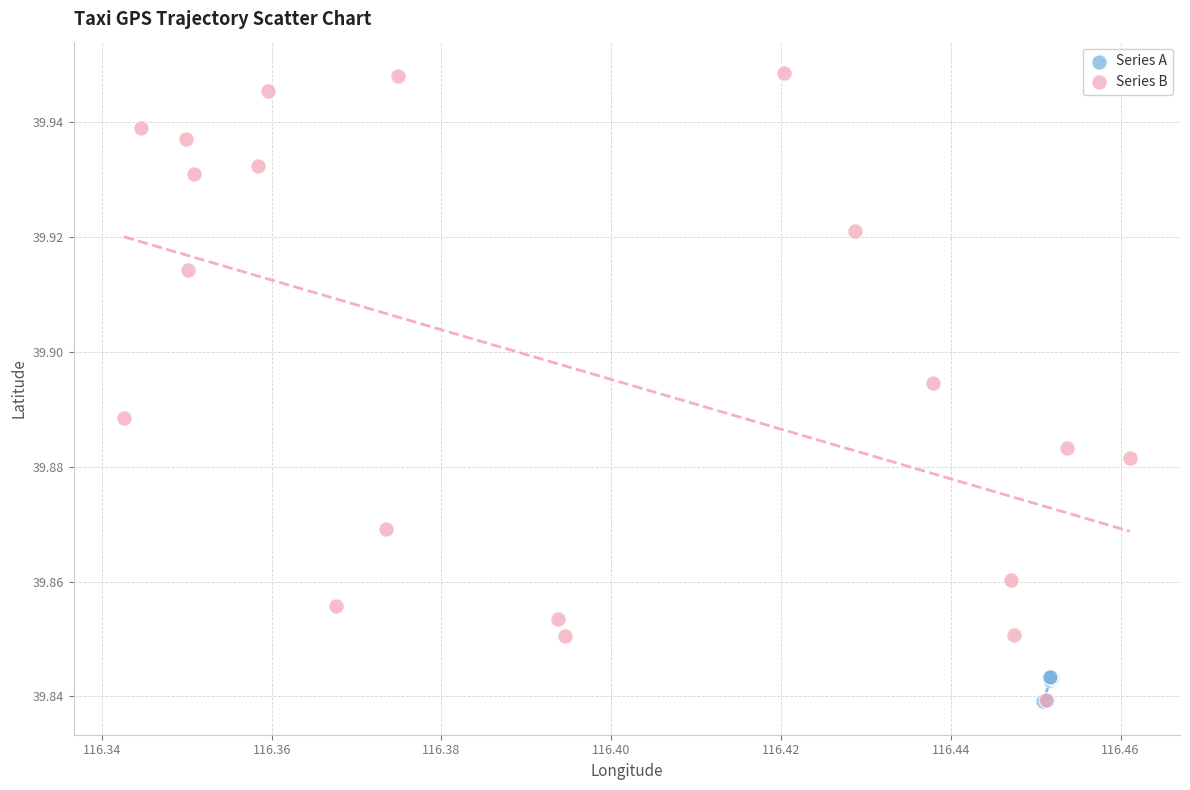

Which series contains the highest Y value?

Series B